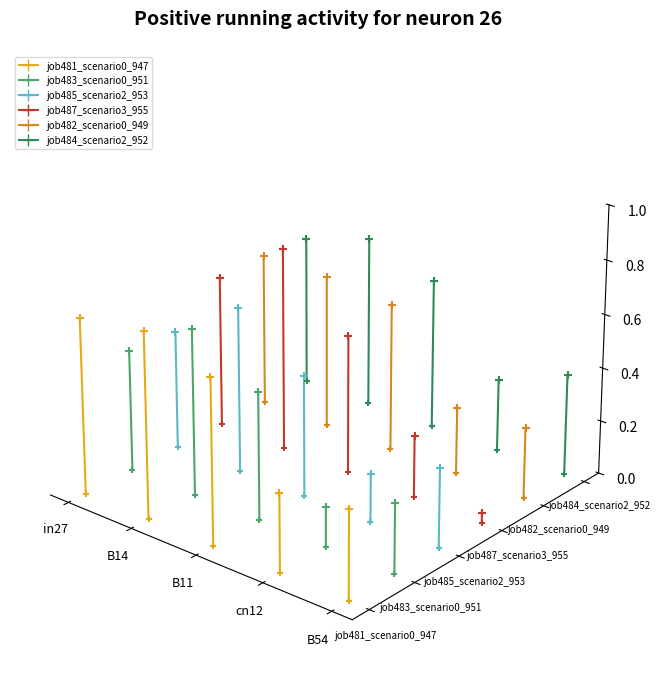

Which series contains the highest Y value?

job484_scenario2_952